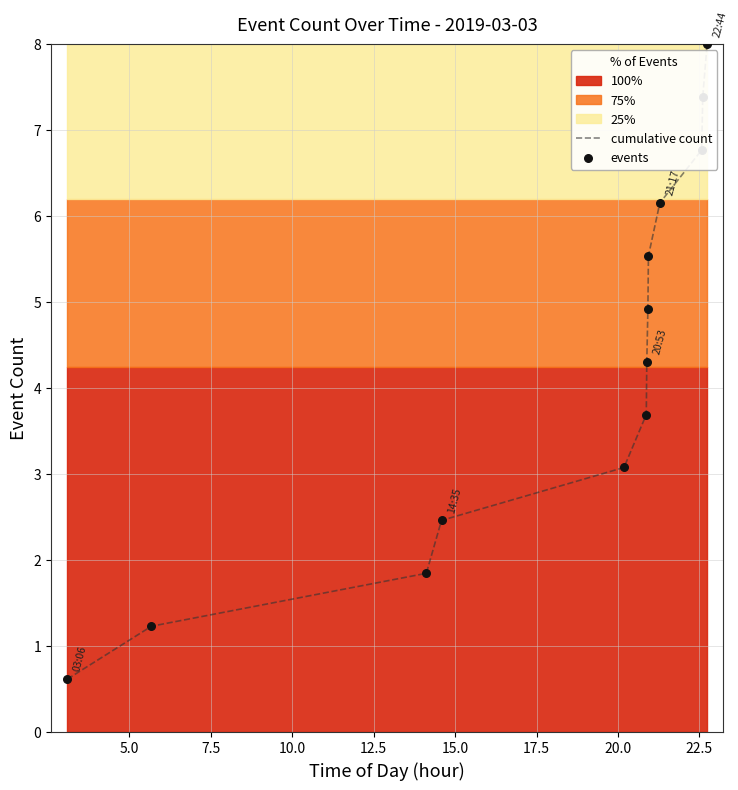

Which series has the largest total across all categories?

cumulative count